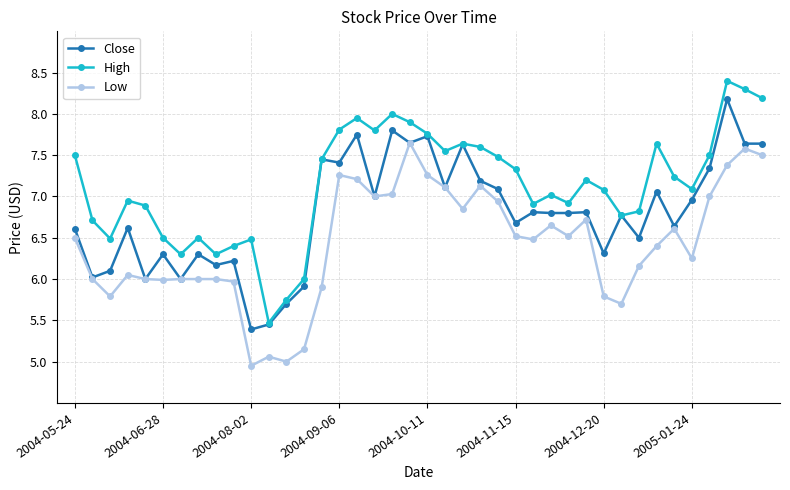

True or false: Close has more than 0 interior local peaks.

True